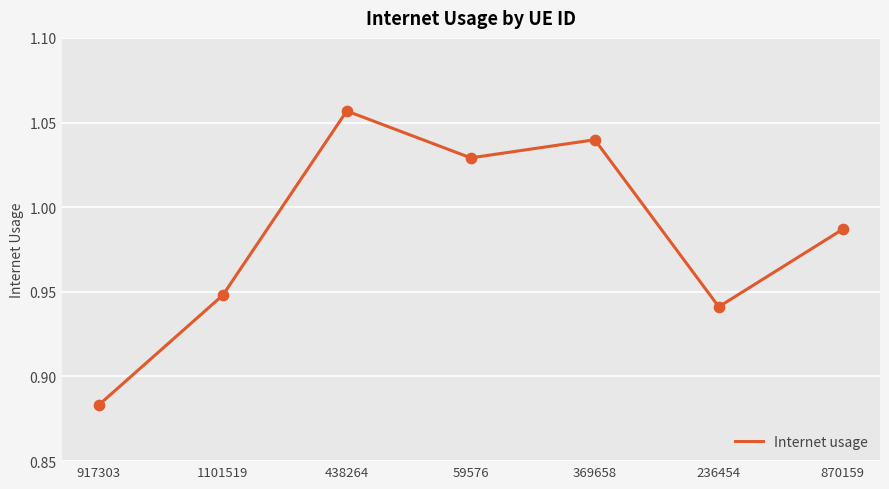

Which has a higher value, 870159 or 917303?

870159